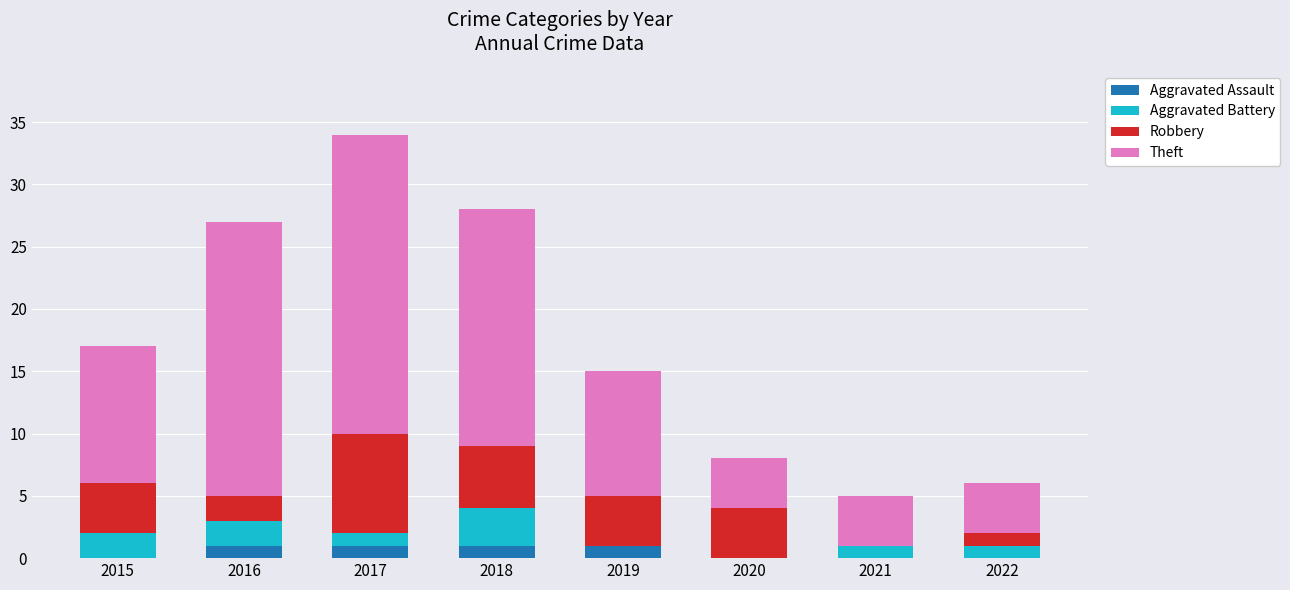

What is the total value across all series at 2022?

6